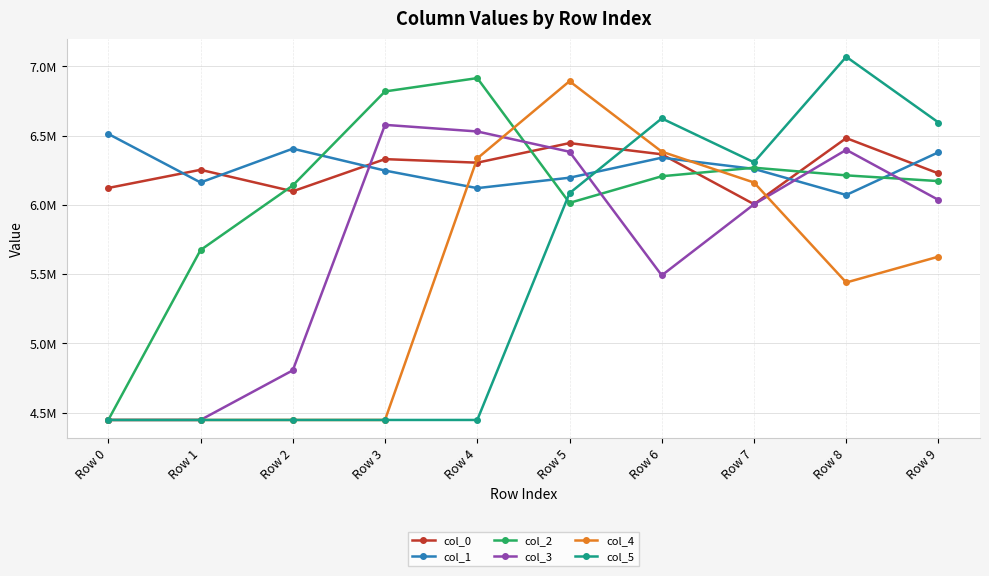

What is the maximum value shown in the chart?

7068818.2